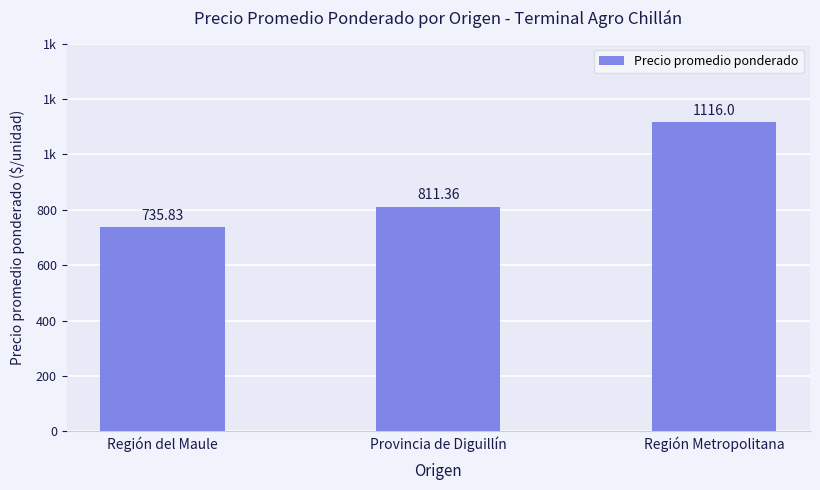

Read the value at Región Metropolitana.

1116.0